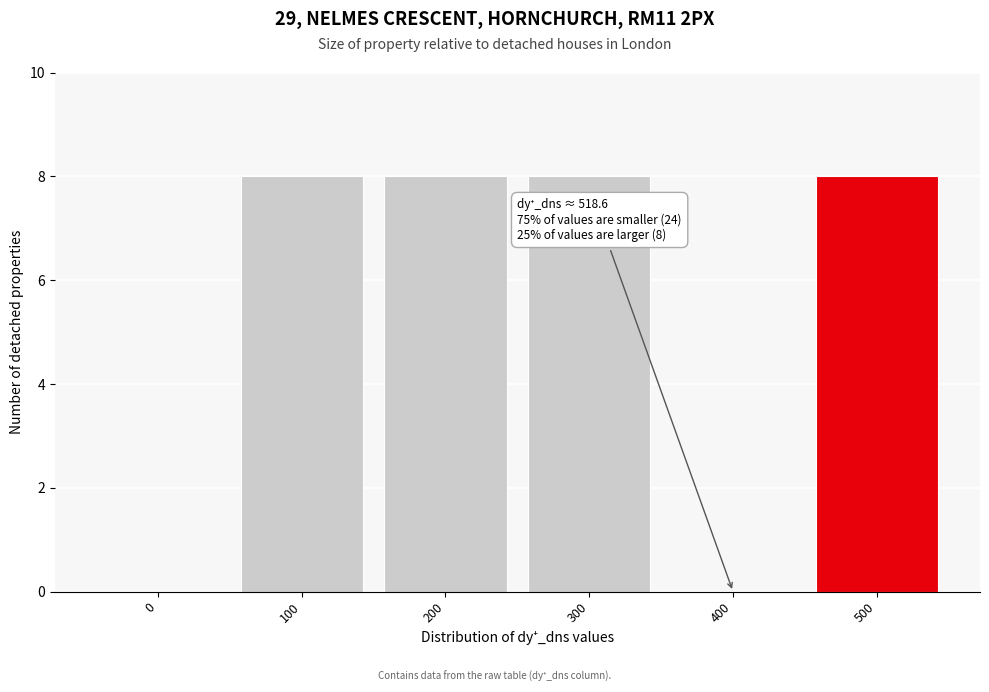

Reading left to right, what are all the values shown in this chart?

0=0	100=8	200=8	300=8	400=0	500=8